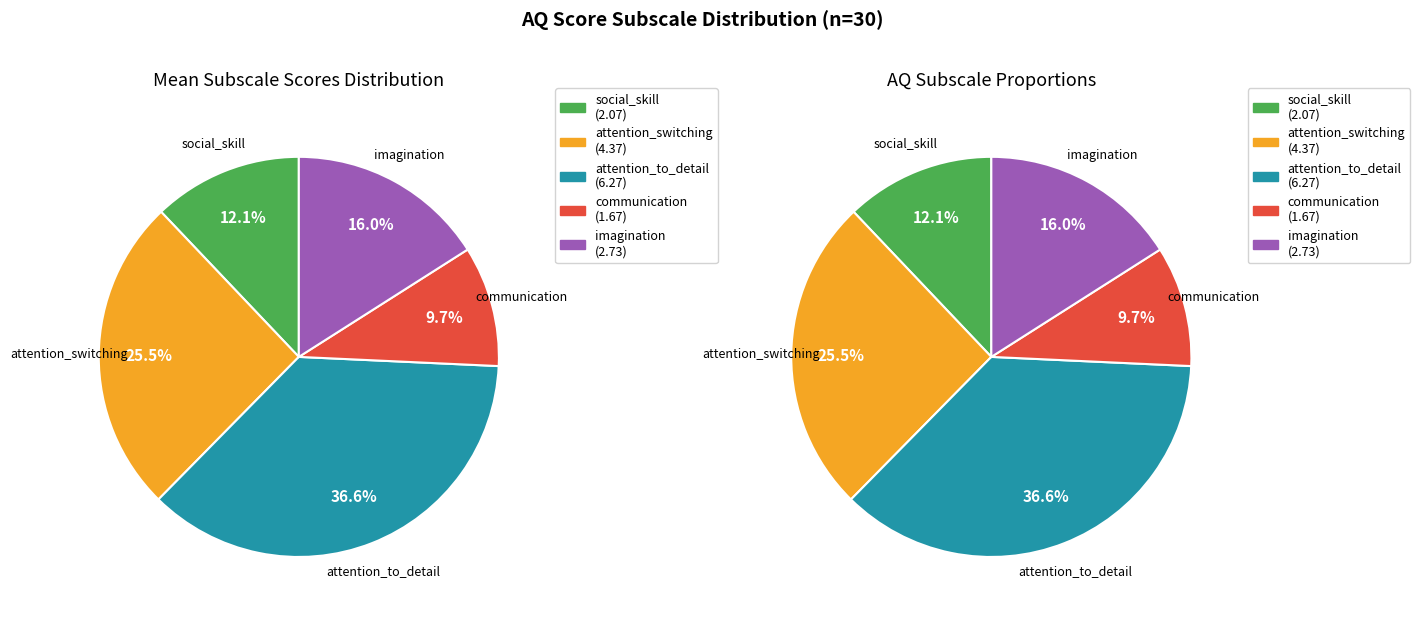

Approximately how many times larger is the value at social_skill compared to imagination?

0.8